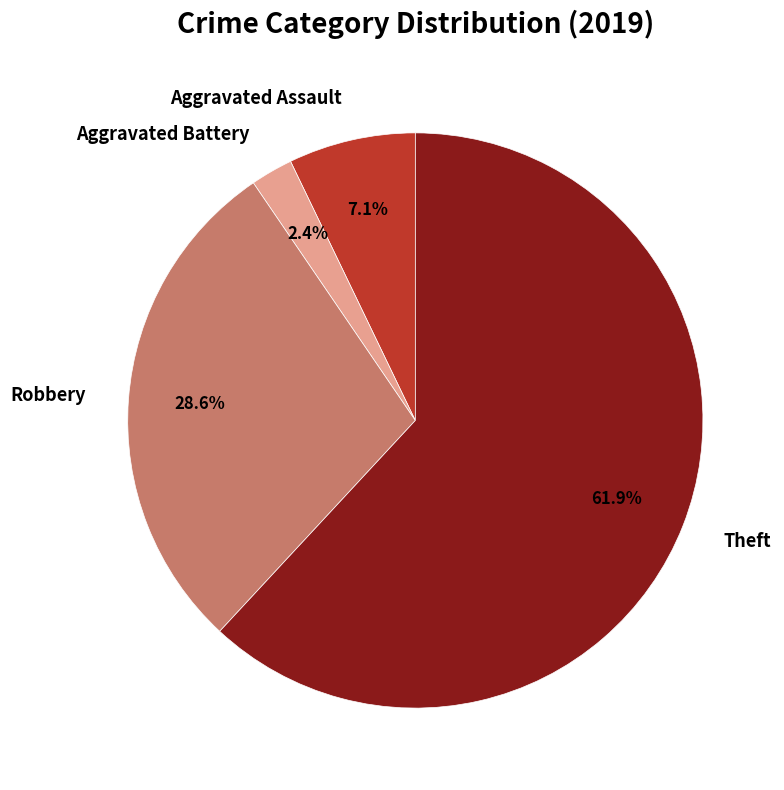

What portion of the pie excludes Aggravated Battery?

97.6%